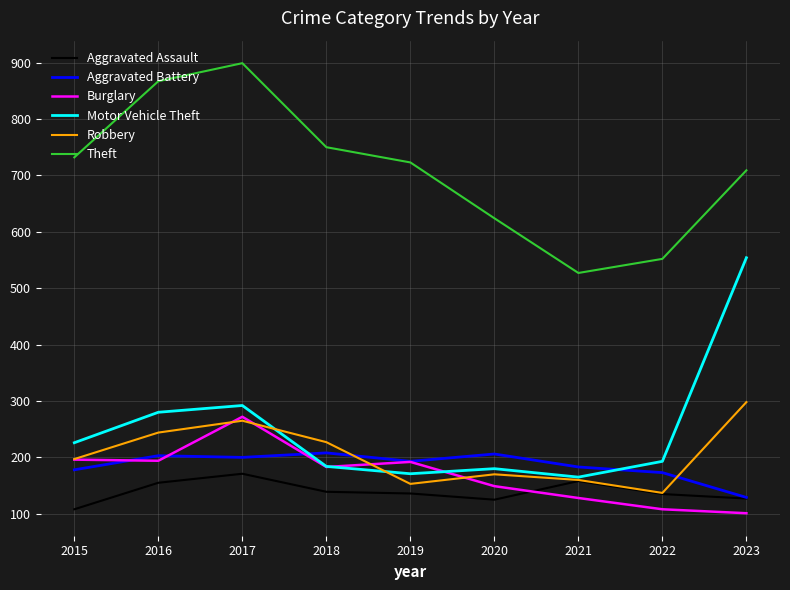

In Burglary, how many points are higher than both neighbors (excluding endpoints)?

2